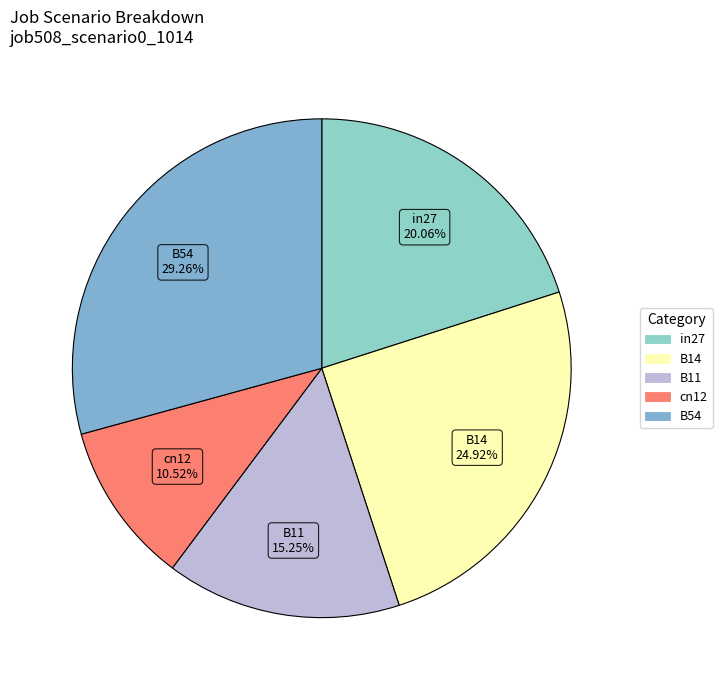

Which slice is the largest?

B54